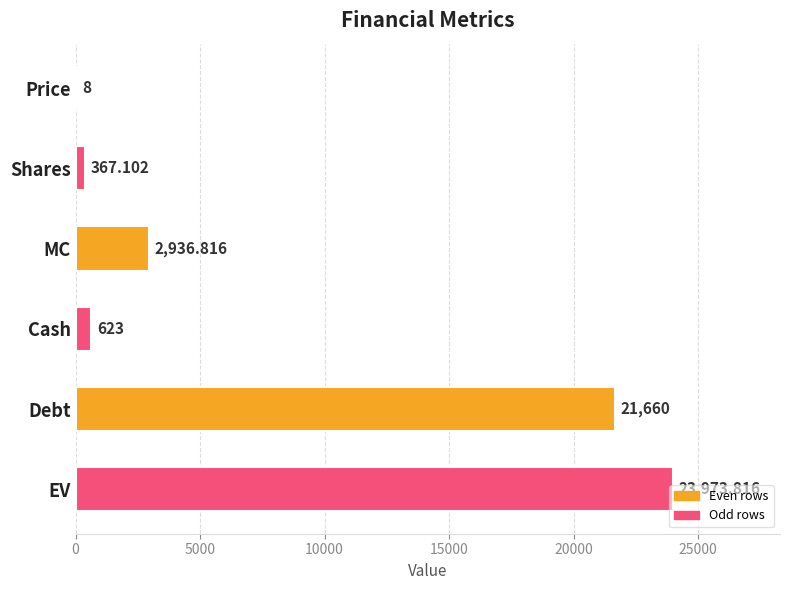

What is the sum of all values?

49568.7